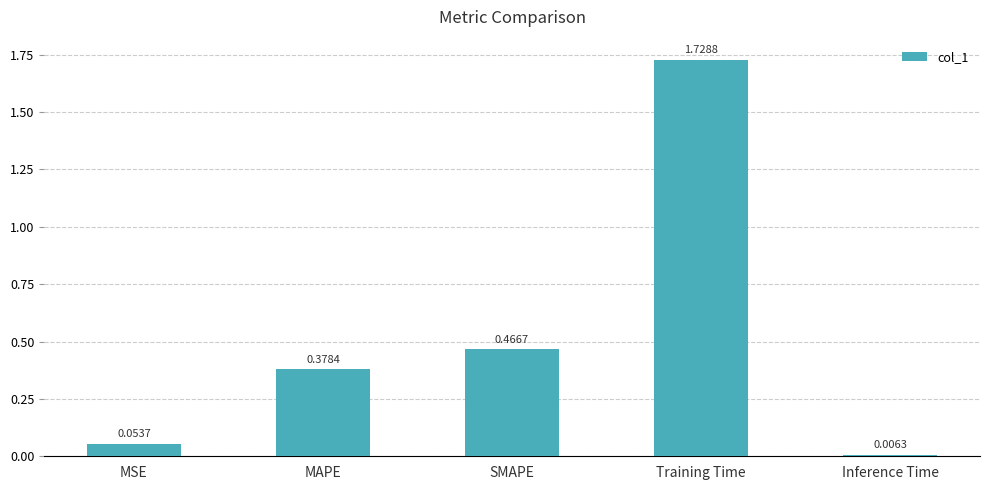

Count the number of categories in the chart.

5